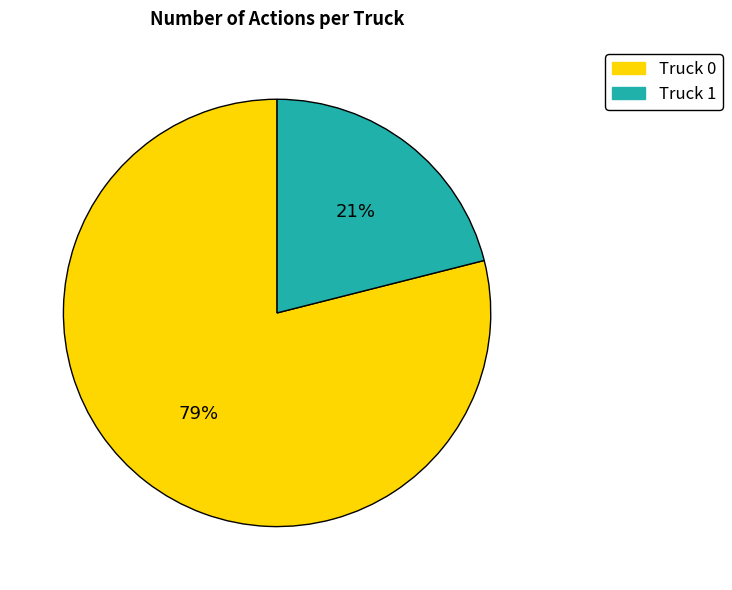

Combined, do Truck 1 and Truck 0 account for over 50%?

Yes